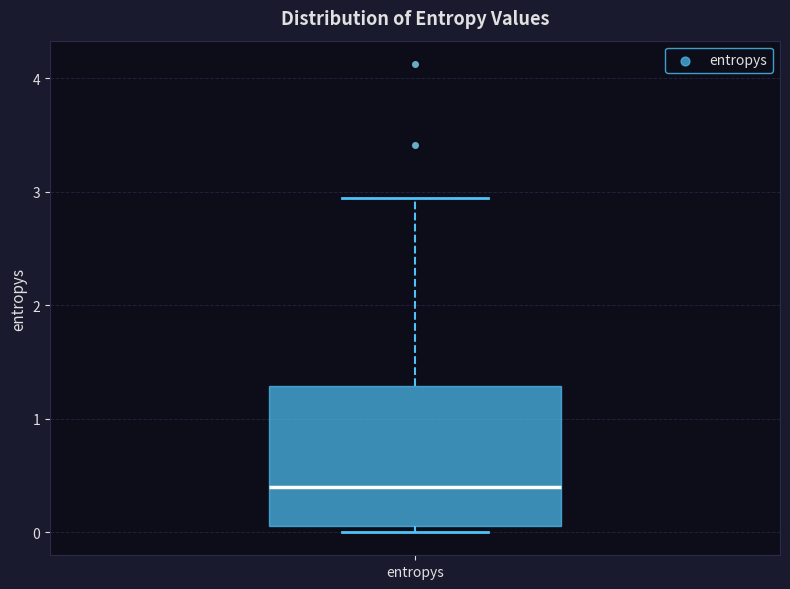

Read this box plot against the y-axis: the position of the median line, the range covered by the box, and the ends of both whiskers. The values are not printed on the chart, so give them approximately, as read against the axis.

median 0.4, box 0.1 to 1.3, whiskers 0.0 to 2.9